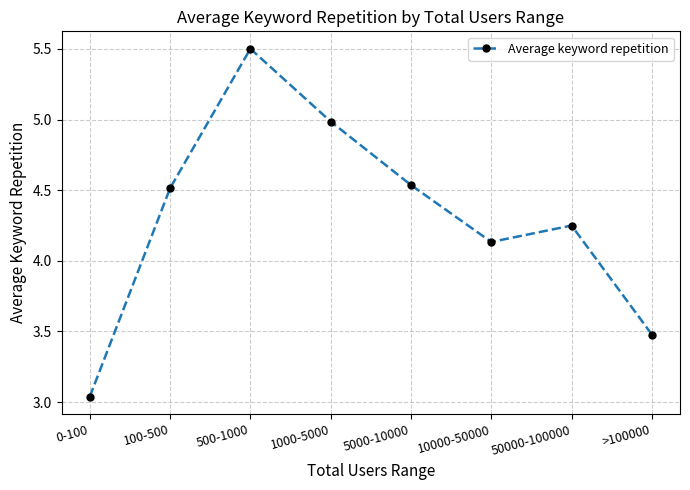

Which label corresponds to the smallest value in the chart?

0-100